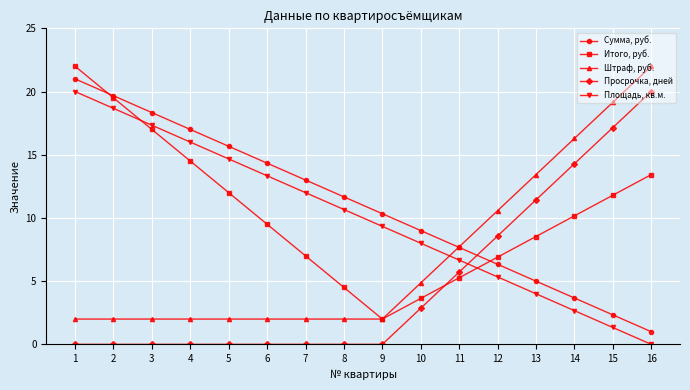

Which series has the largest total across all categories?

Сумма, руб.